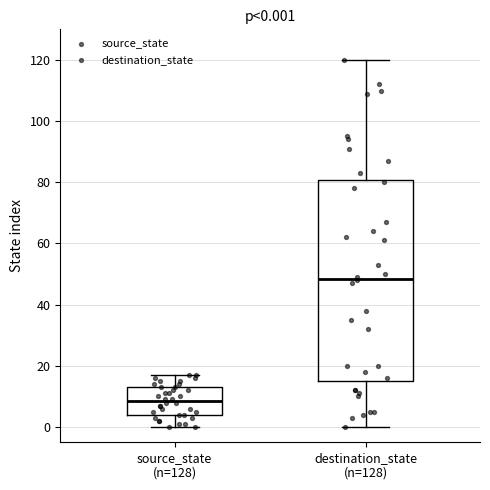

Which box has the lowest median line?

source_state (n=128)